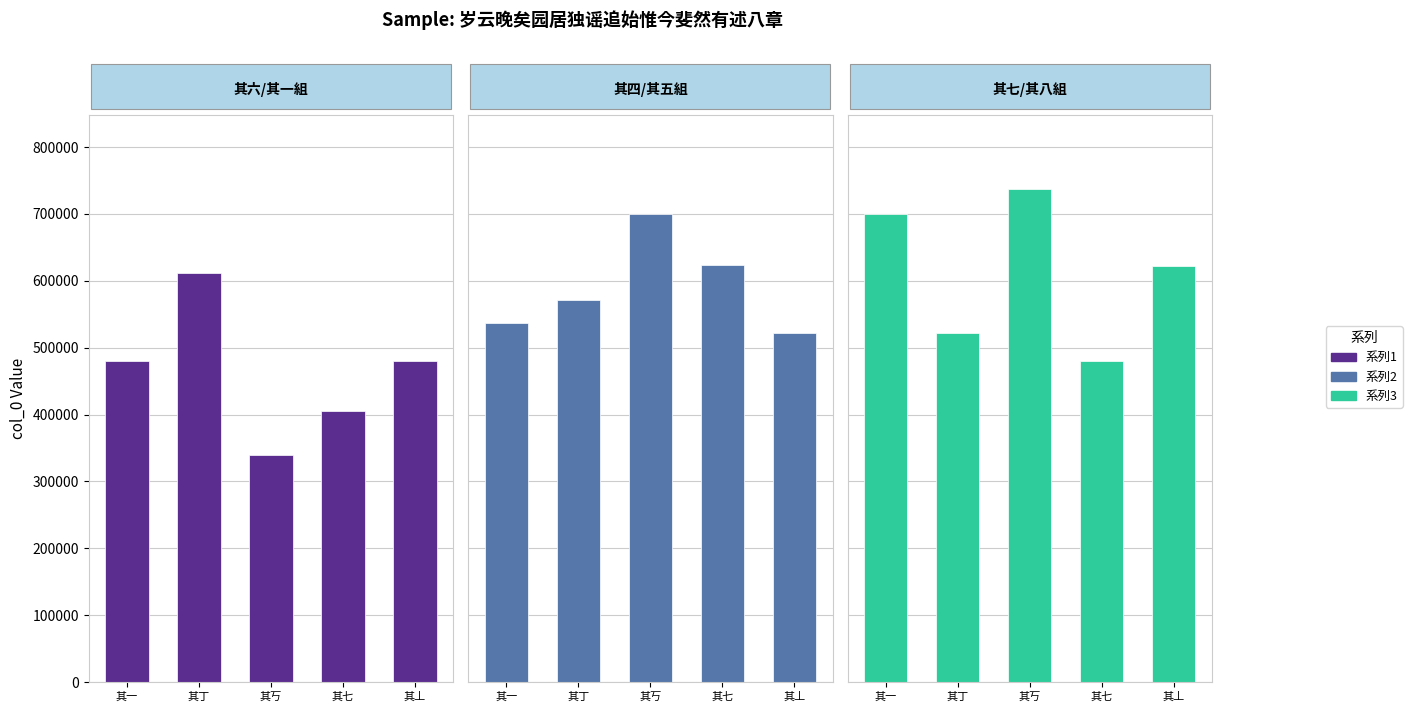

Read the 系列2 value at 其丂, to the nearest 100.

699800